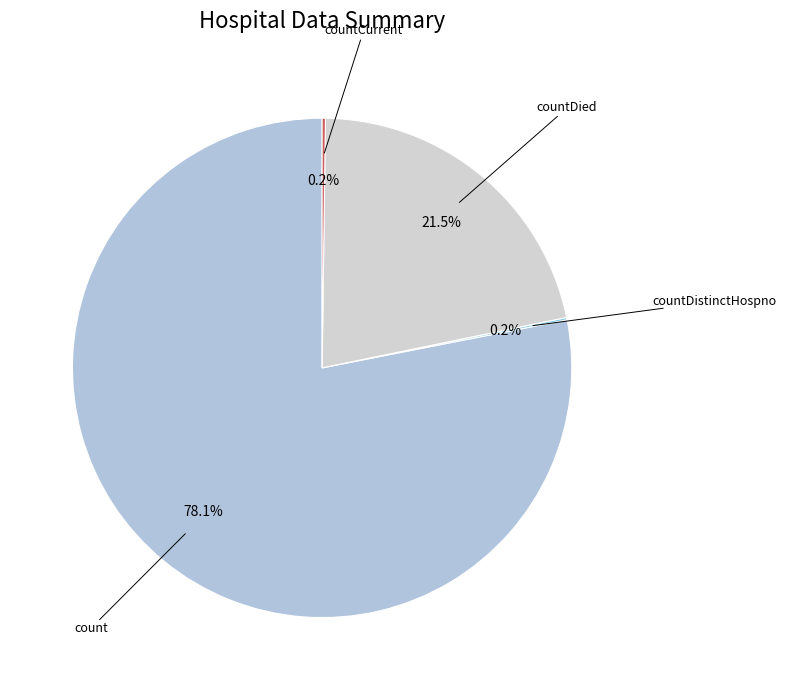

How much of the chart is everything except countDied?

78.5%